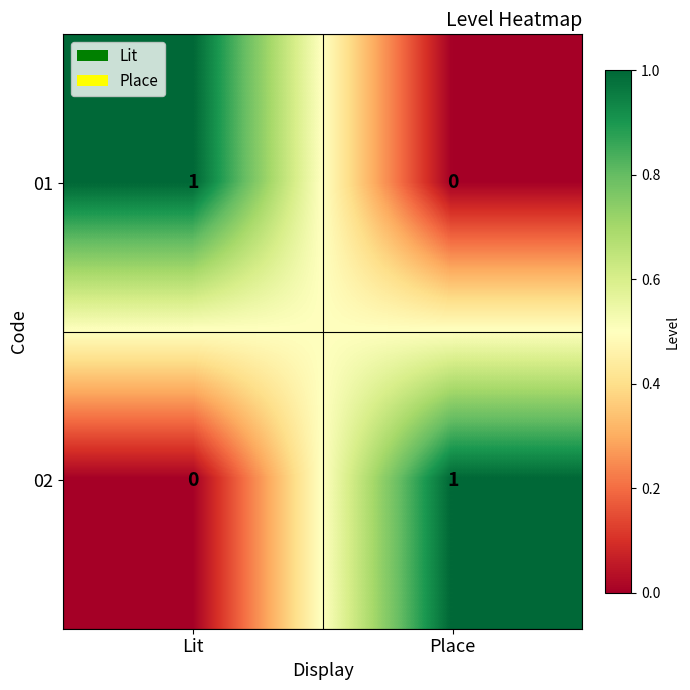

True or false: 01 has a value of 1 at Place.

False